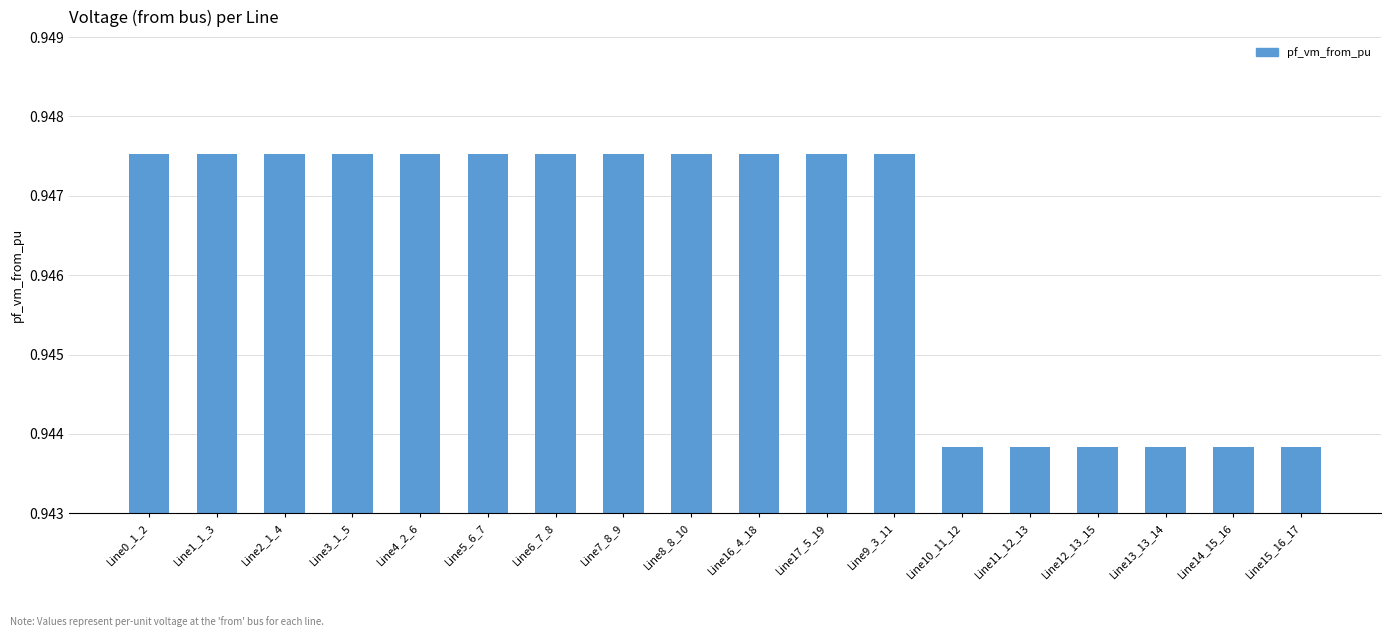

Between Line13_13_14 and Line7_8_9, which is larger?

Line7_8_9